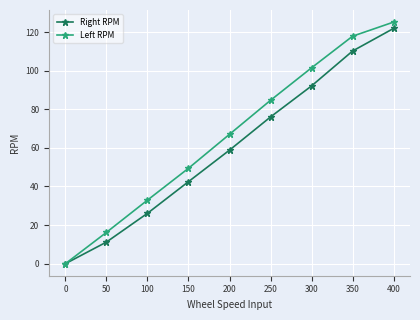

At which label is Left RPM closest to 62?

200